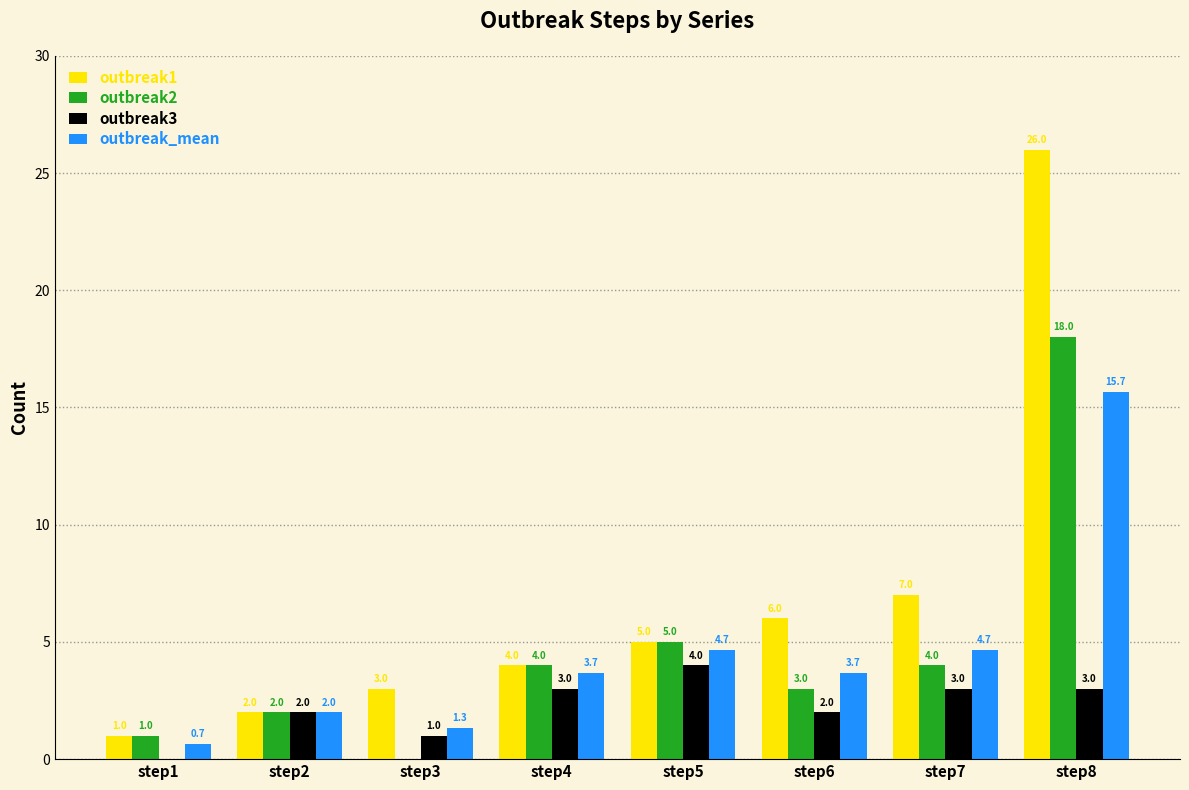

What is the total value across all series at step6?

14.7